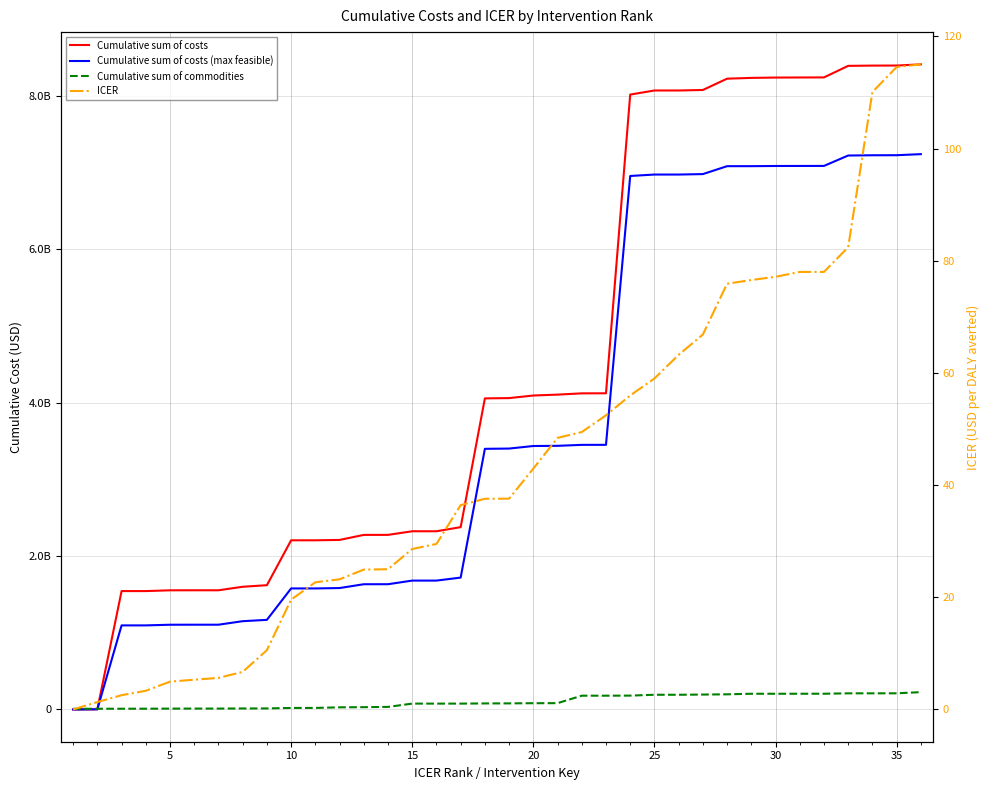

Reading left to right, transcribe all the data shown in this chart.

Cumulative sum of costs: 61065.4	2516963.5	1543314387.9	1543324723.3	1553426483.7	1553859620.5	1553859620.5	1599641405.5	1620099567.0	2205194748.9	2205254582.2	2210313444.7	2275821364.1	2275972458.3	2323264958.6	2323264958.6	2376814220.6	4055543863.3	4059228447.7	4092963730.5	4104473288.3	4121198279.0	4121714531.8	8016243115.1	8069461618.2	8069461618.2	8076024597.2	8223439097.8	8233657554.0	8237997484.5	8238988390.4	8239979296.2	8390519564.9	8393909573.5	8394624770.3	8410002970.3
Cumulative sum of costs (max feasible): 610.7	2088124.1	1096054295.3	1096063597.2	1104650093.5	1105083230.4	1105083230.4	1150865015.4	1168254452.6	1577821079.9	1577846209.9	1582905072.4	1632691091.2	1632796857.1	1680089357.4	1680089357.4	1719180318.6	3397909961.4	3401299779.0	3434697709.0	3436999620.6	3449543363.6	3449909903.1	6954985628.1	6973612104.1	6973612104.1	6979518785.2	7082708935.7	7082811120.3	7085198082.0	7085693535.0	7086188987.9	7221675229.7	7225065238.3	7225673155.6	7239513535.6
Cumulative sum of commodities: 8396493.6	9520640.4	9520640.4	9923721.0	11068195.0	11461040.1	11461040.1	13060229.5	13301980.3	19858936.9	20047099.6	27872964.3	29996342.1	33310342.7	76422568.7	76422568.7	76425332.8	78699804.9	79396752.3	81586118.9	82282705.8	179619691.9	179632869.6	180676745.0	191753246.7	191753246.7	194393941.4	197579612.5	204778482.1	204847582.5	204987325.7	205127068.8	210408458.2	210527315.2	210559130.9	225937330.9
ICER: 0.0	1.3	2.5	3.3	5.0	5.3	5.6	6.7	10.6	19.6	22.7	23.2	24.9	25.0	28.6	29.5	36.4	37.6	37.6	42.9	48.4	49.5	52.4	56.0	59.0	63.2	66.8	75.9	76.6	77.1	78.0	78.0	82.4	110.1	114.5	115.0